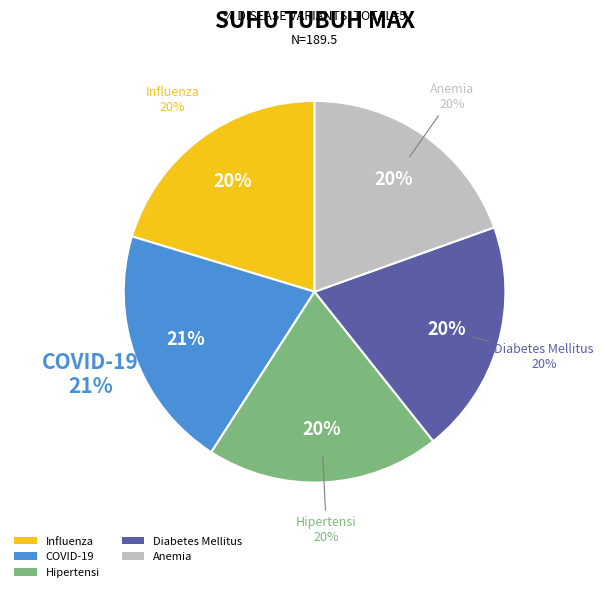

Count the number of slices in the pie.

5